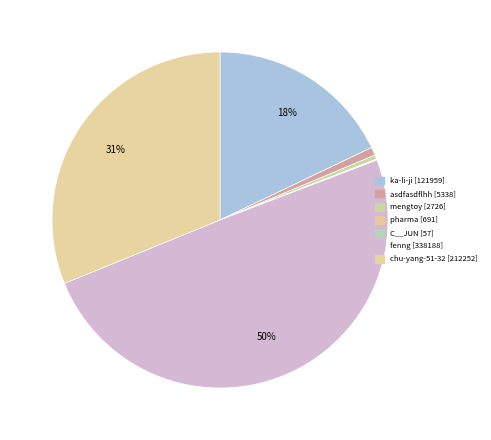

Between asdfasdflhh and fenng, which is larger?

fenng